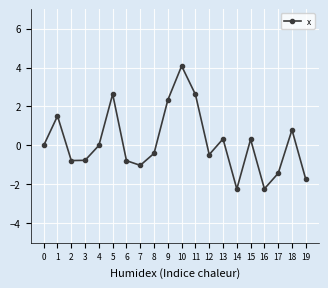

What is the change in value from 9 to 11?

+0.3